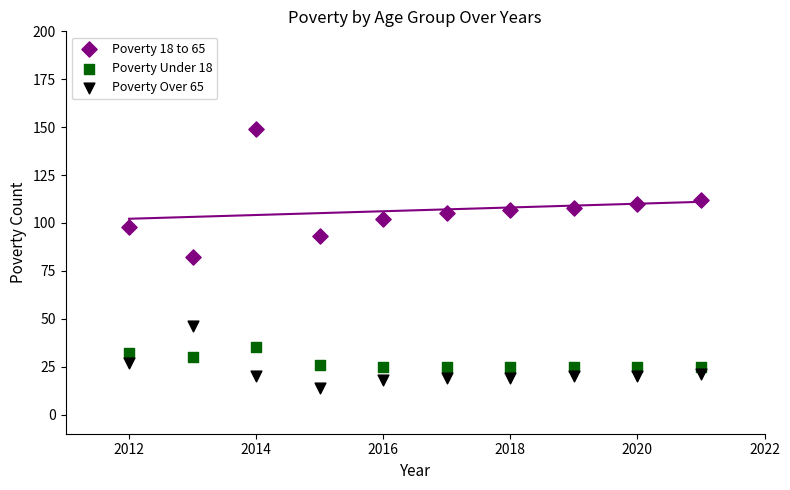

Which series contains the highest Y value?

Poverty 18 to 65